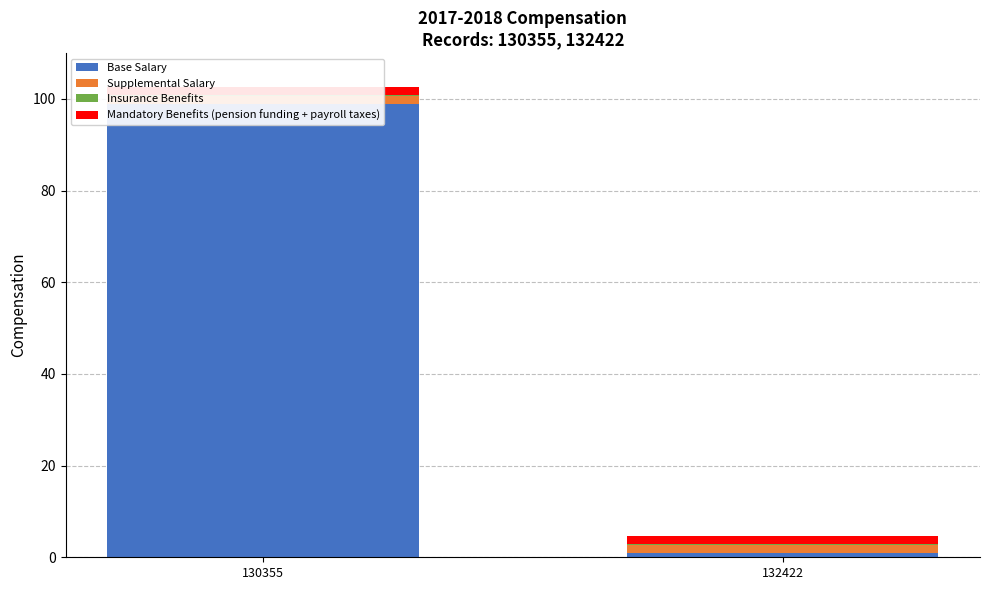

What is the difference between the highest and lowest values at 130355?

98.7